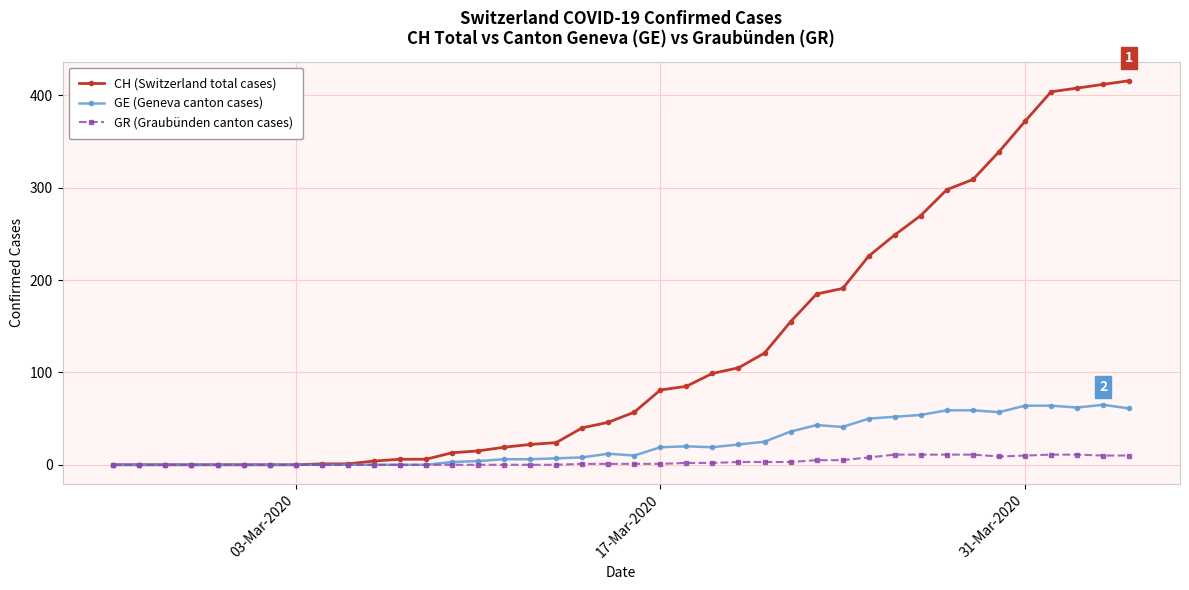

What are all the series names shown in the legend?

CH (Switzerland total cases), GE (Geneva canton cases), GR (Graubünden canton cases)